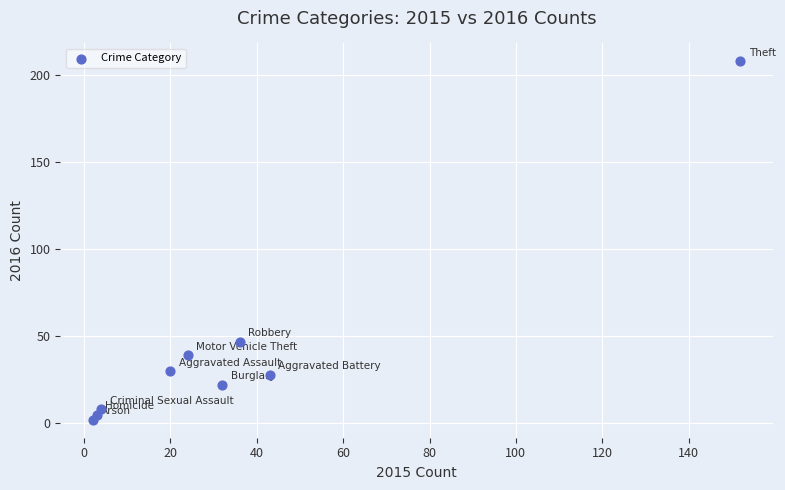

What Y value in the scatter plot is closest to 105?

47